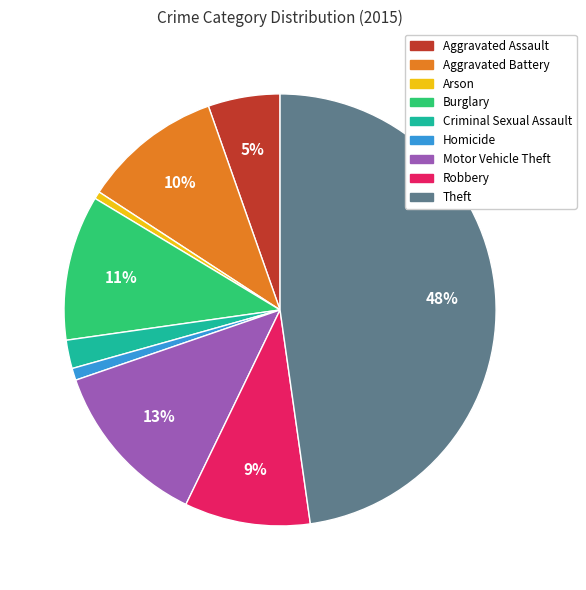

Is the sum of Aggravated Assault and Motor Vehicle Theft greater than half?

No